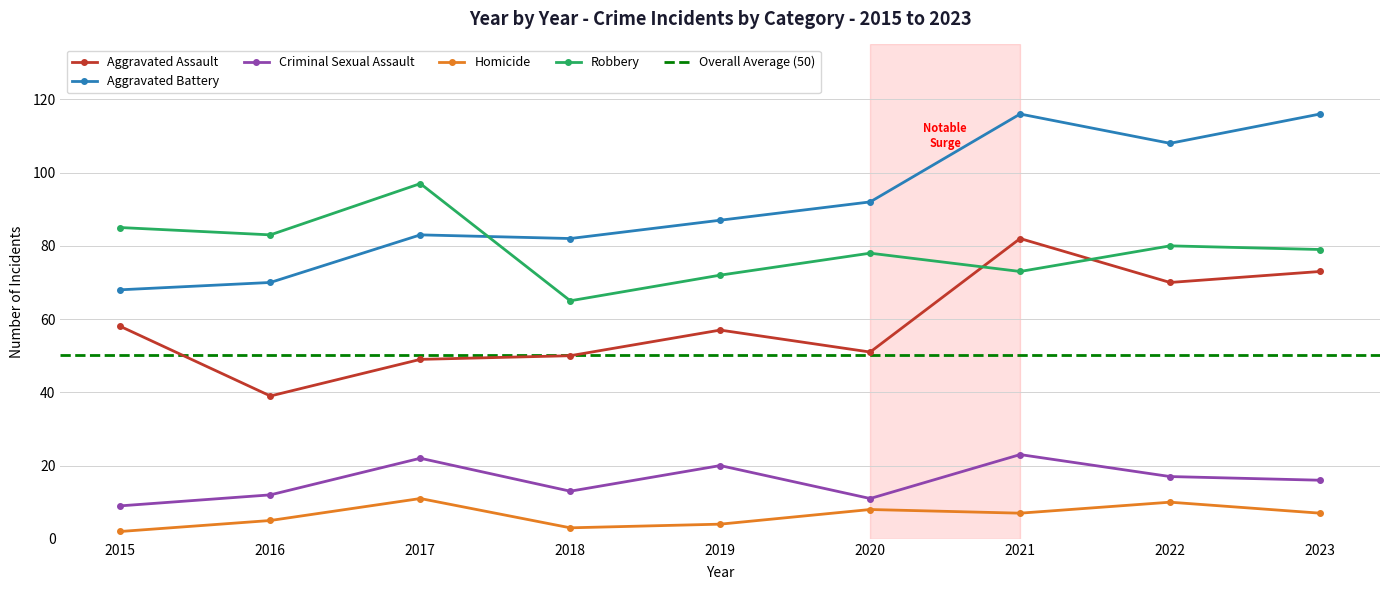

What is the highest value of the Robbery series?

97